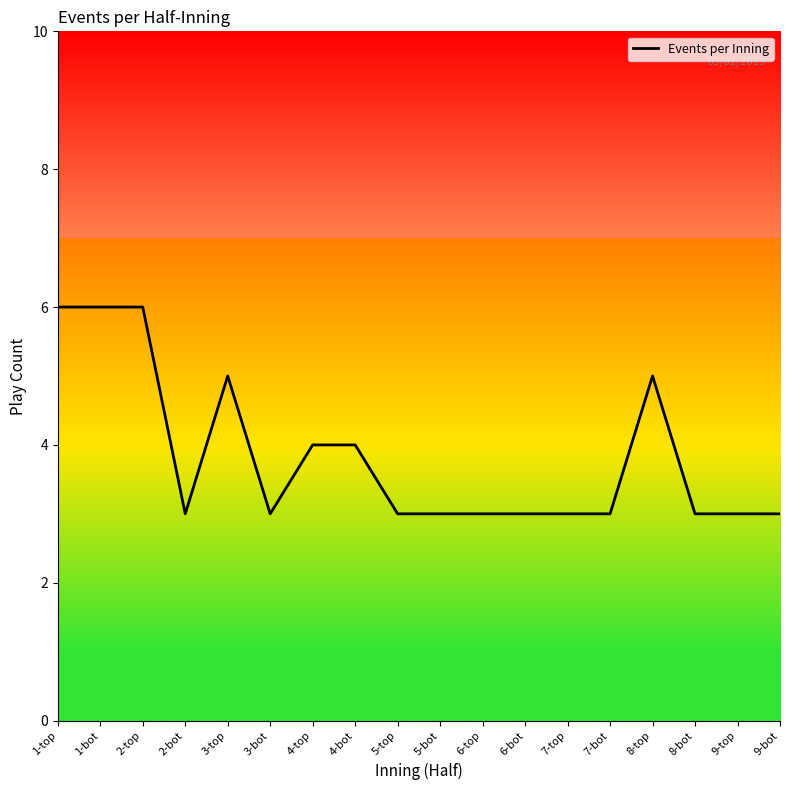

What is the sum of the values at 9-bot and 1-bot?

9